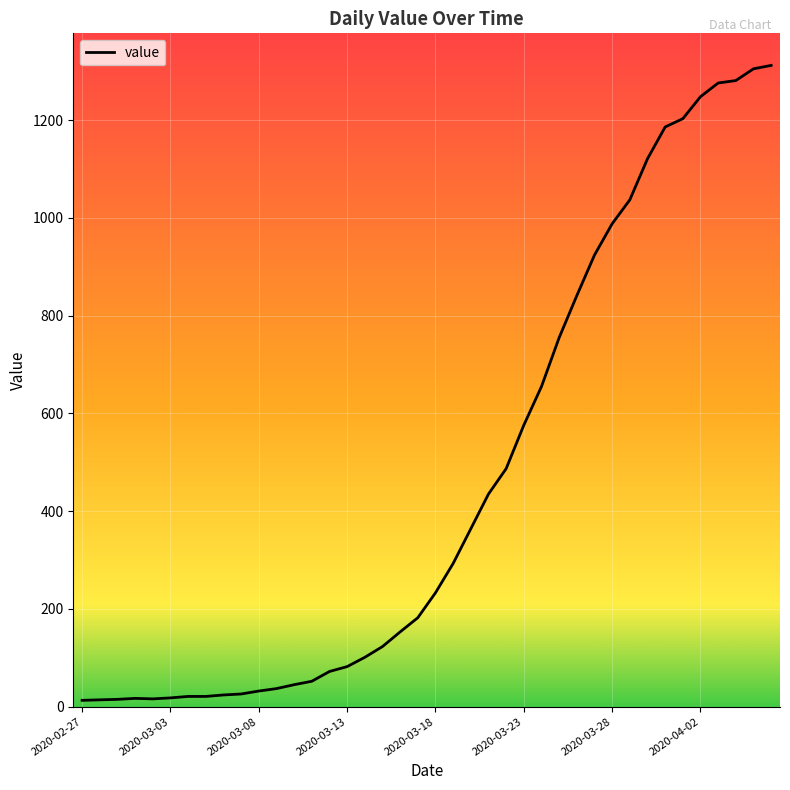

What is the maximum value shown in the chart?

1312